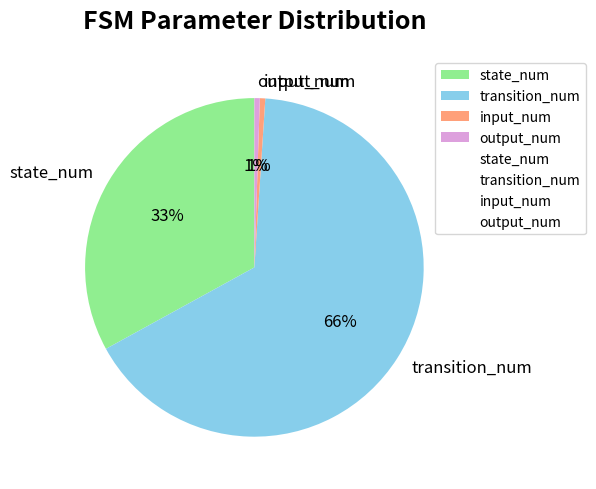

To the nearest percent, what portion does state_num represent?

33%